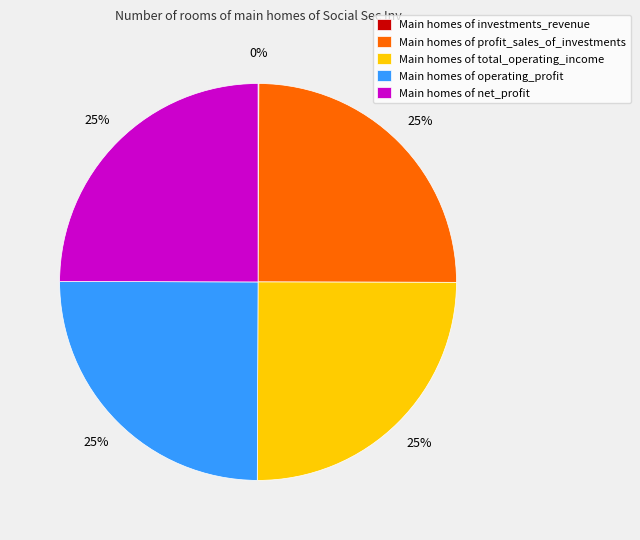

Does Main homes of profit_sales_of_investments represent more than half of the total?

No